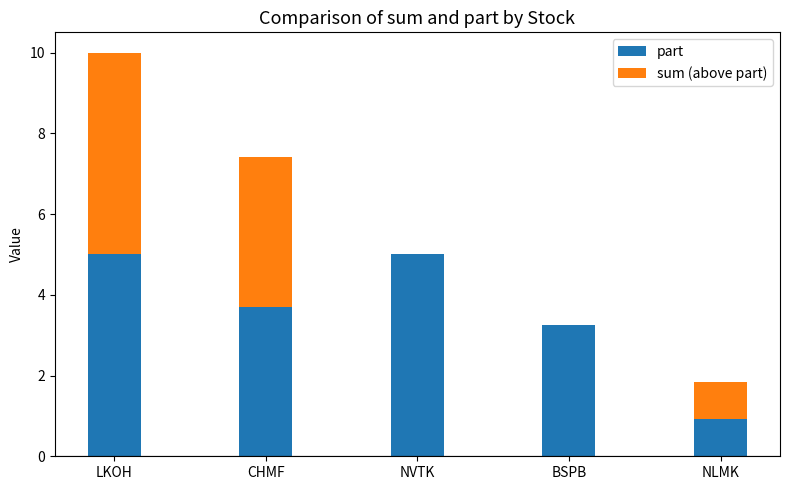

What is the highest value of the part series?

5.0